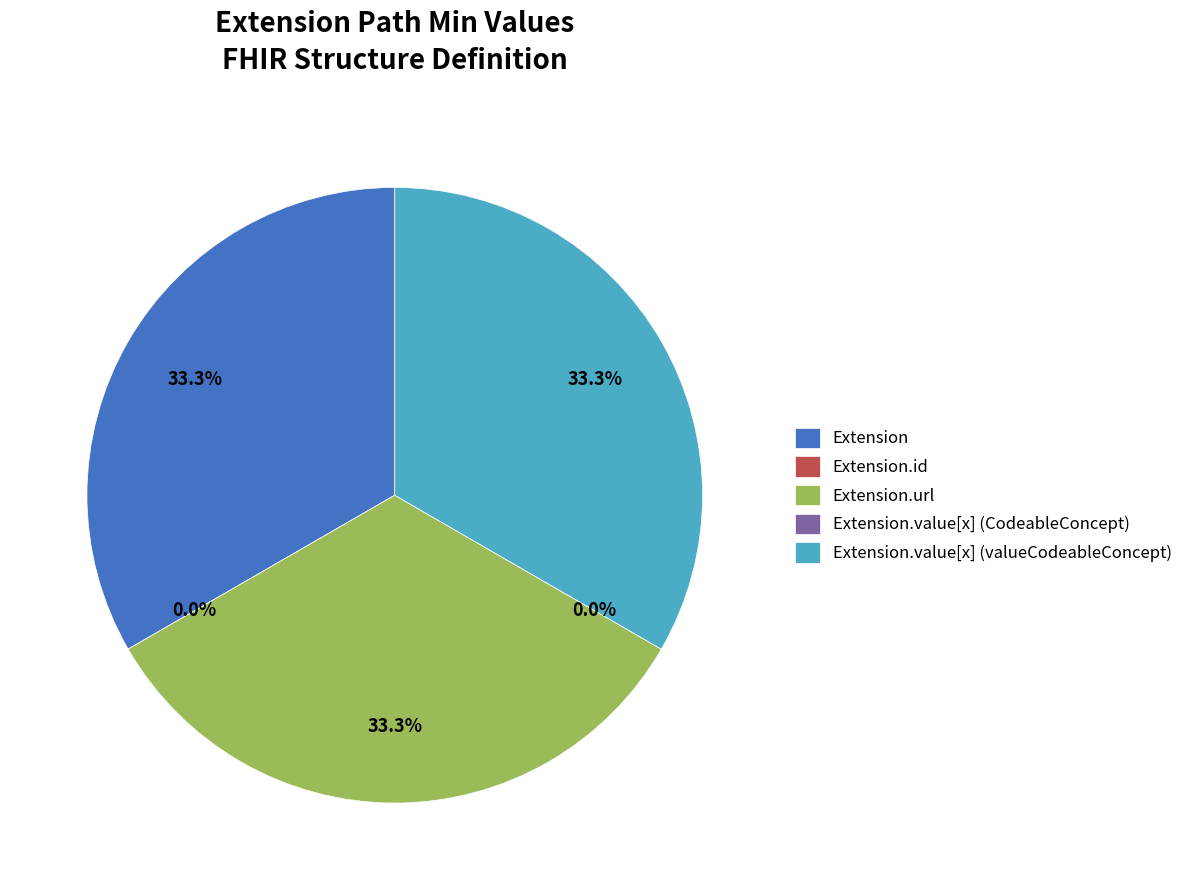

Which has a higher value, Extension.id or Extension.value[x] (valueCodeableConcept)?

Extension.value[x] (valueCodeableConcept)